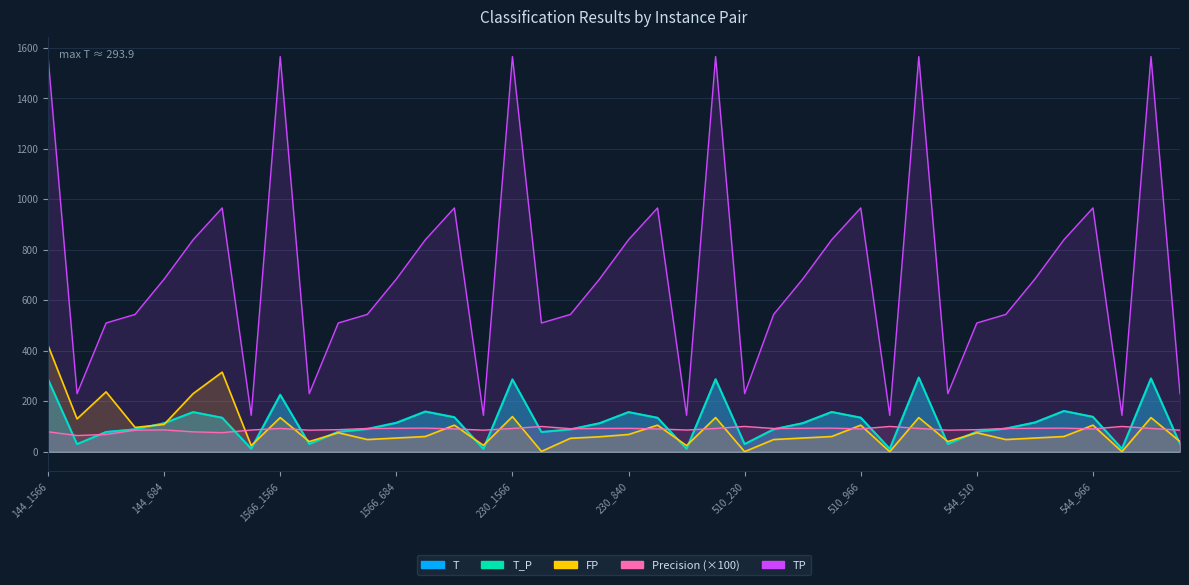

Which series has the largest total across all categories?

TP